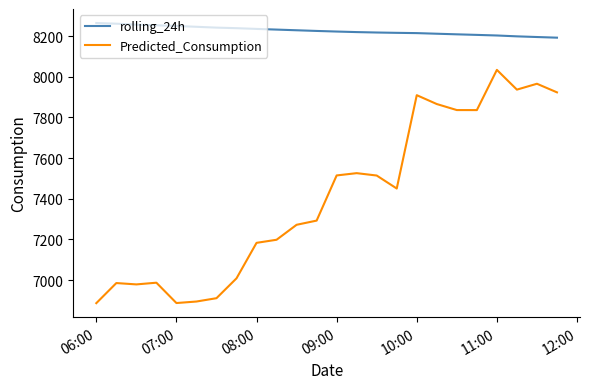

What are all the series names shown in the legend?

rolling_24h, Predicted_Consumption